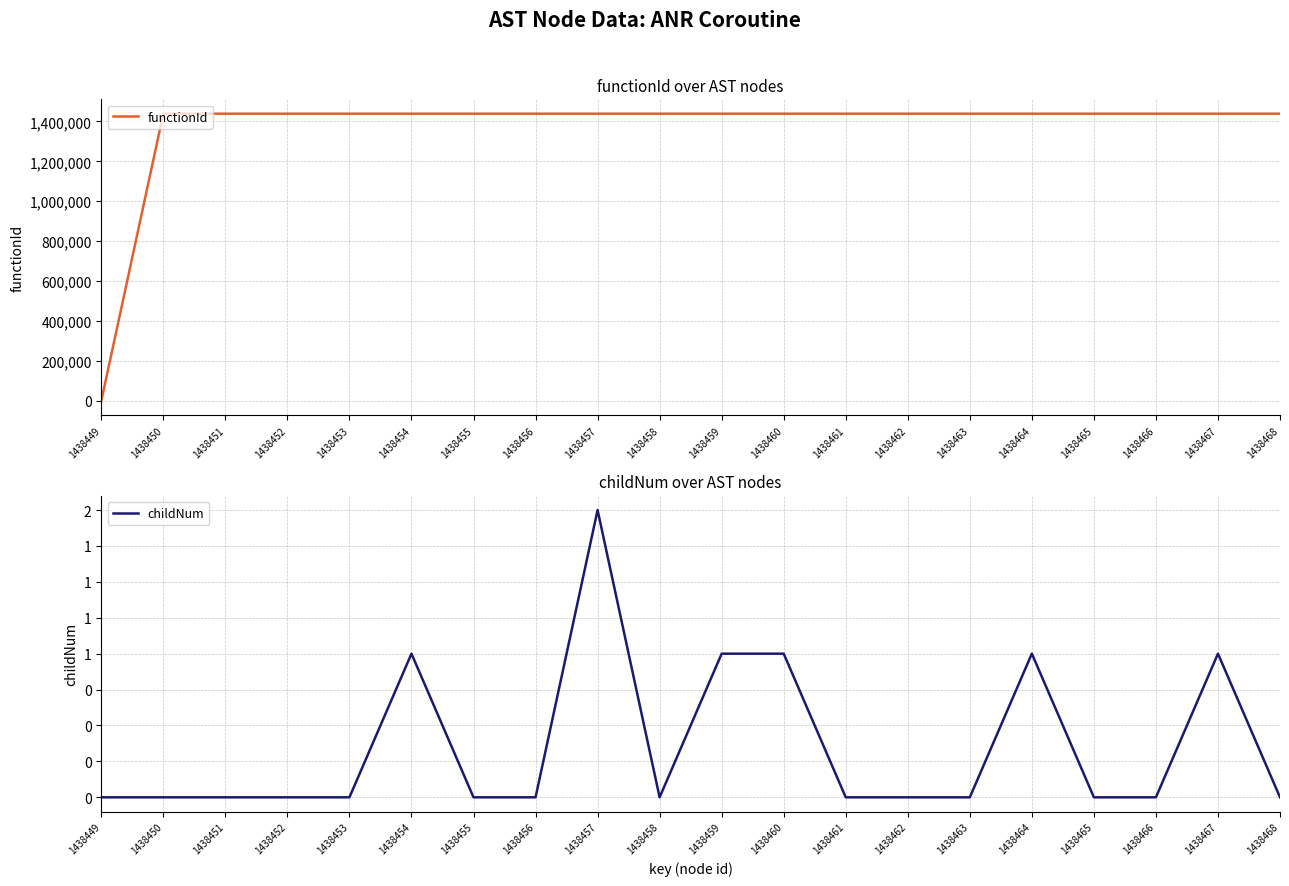

At which category is the sum across all series the highest?

1438457